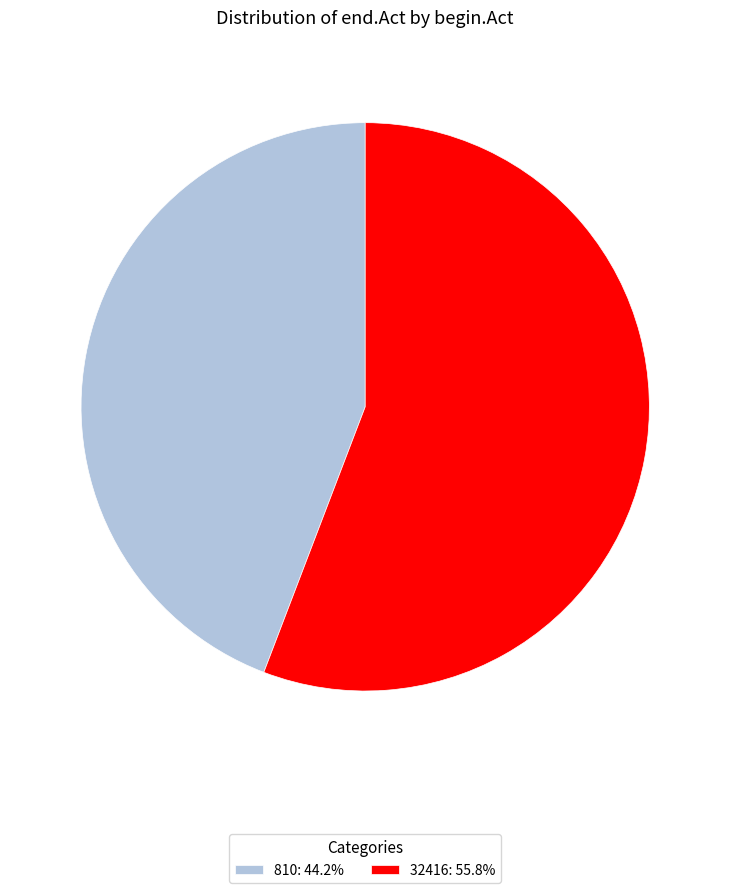

What is the ratio of the value at 32416: 55.8% to the value at 810: 44.2%?

1.3